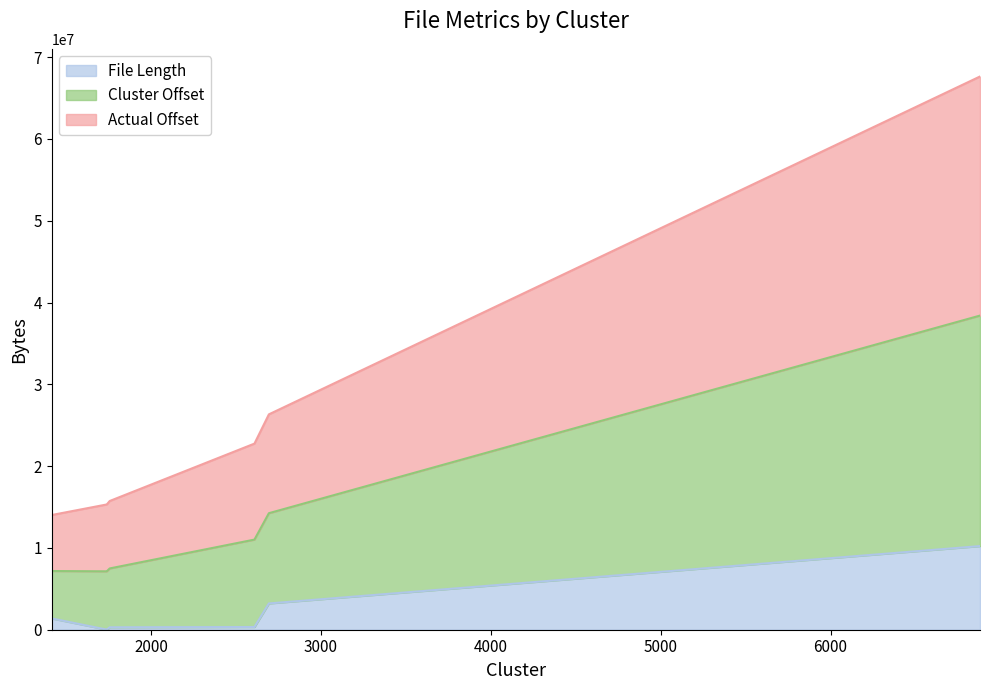

What is the smallest value displayed?

16384